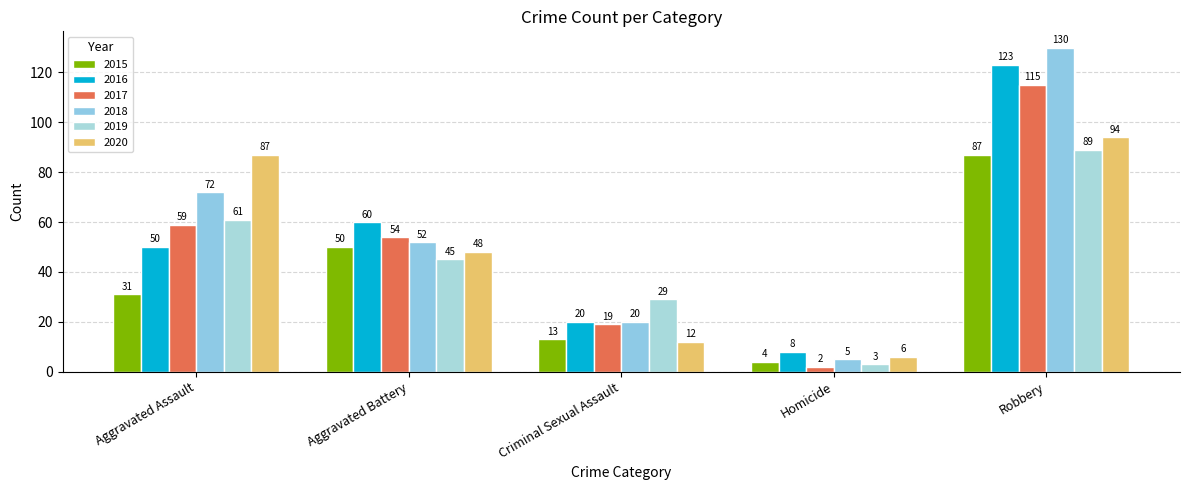

How many bars are there in total?

30